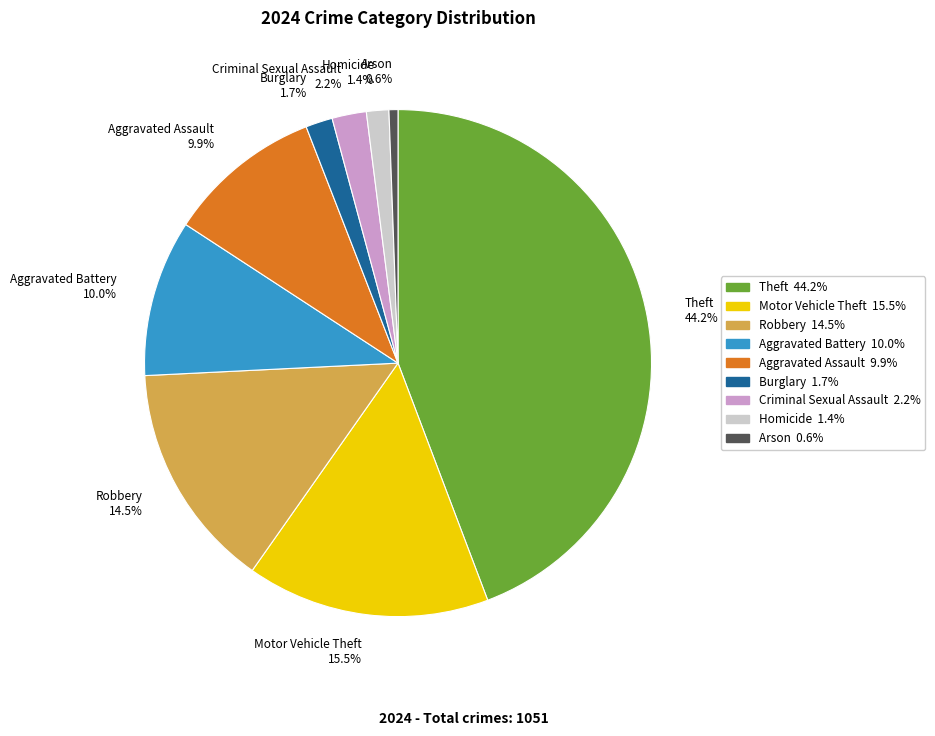

Approximately how many times larger is the value at Aggravated Battery compared to Aggravated Assault?

1.0